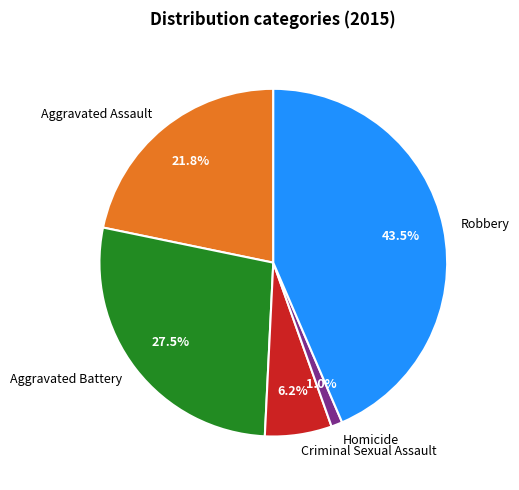

To the nearest percent, what percentage of the pie is Aggravated Assault?

22%